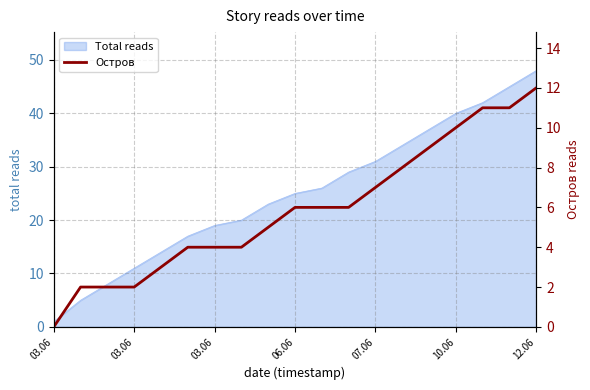

Is it true that the value at 16 is 18?

False